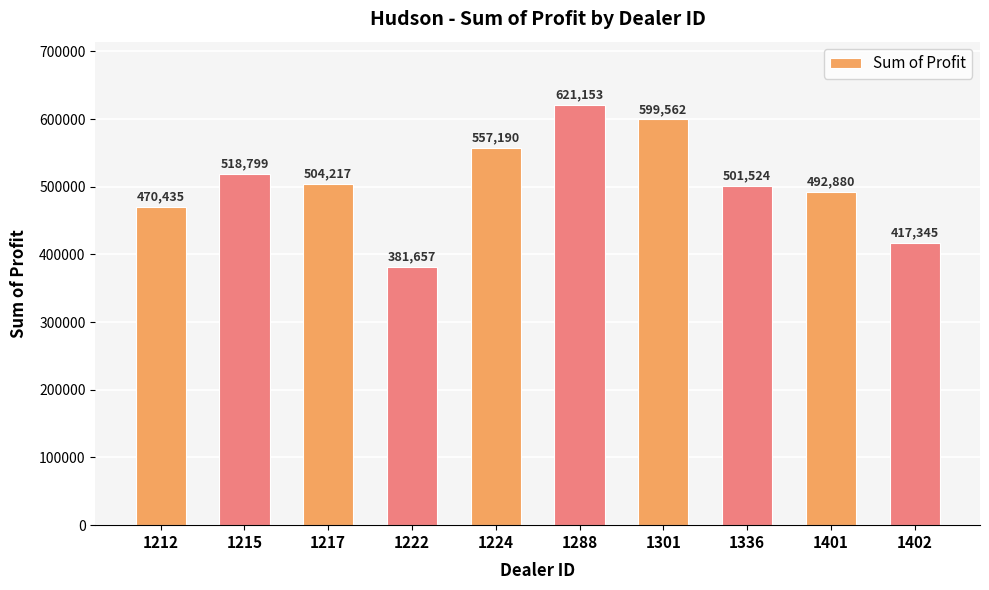

Which label corresponds to the smallest value in the chart?

1222